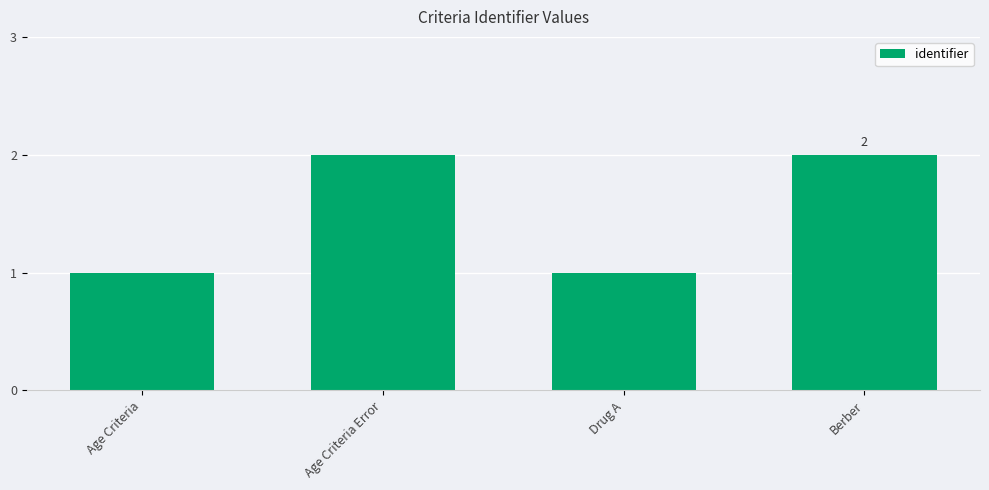

Reading left to right, transcribe all the data shown in this chart.

1	2	1	2